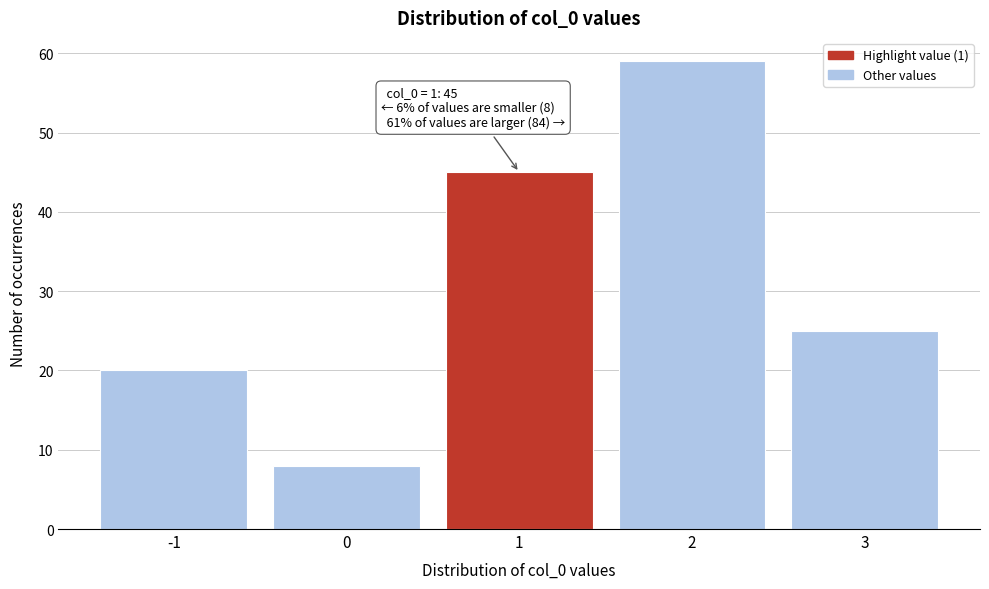

Reading left to right, what are all the values shown in this chart?

-1=20	0=8	1=45	2=59	3=25